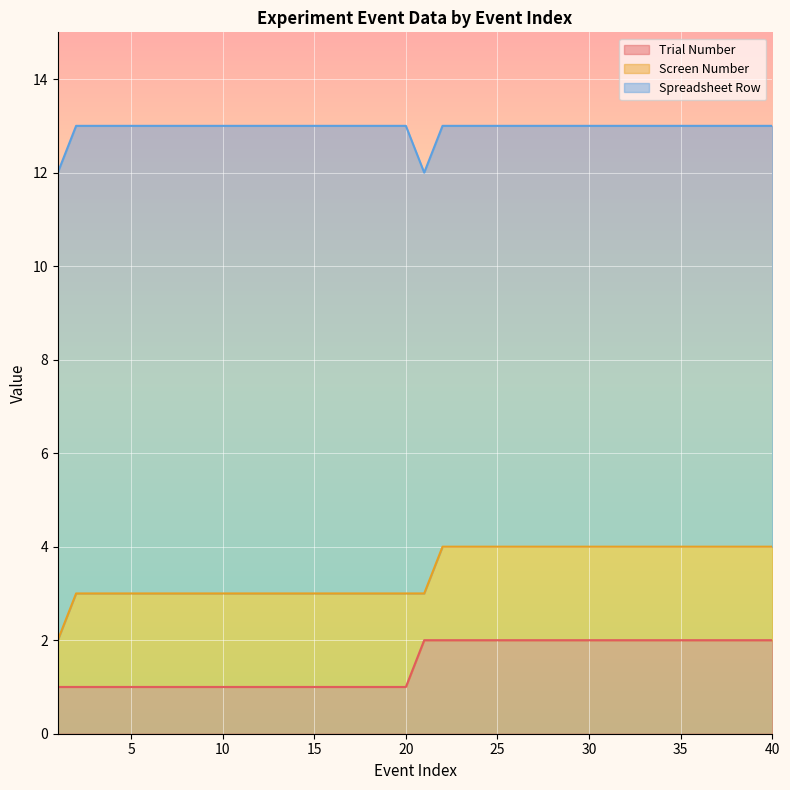

What is the total value across all series at 25?

13